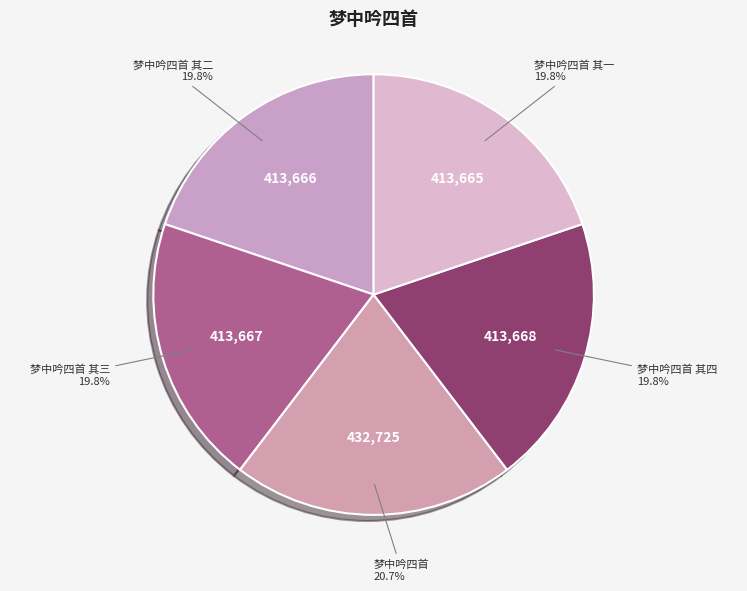

The 梦中吟四首 其一 slice represents 20% of the pie. True or false?

True